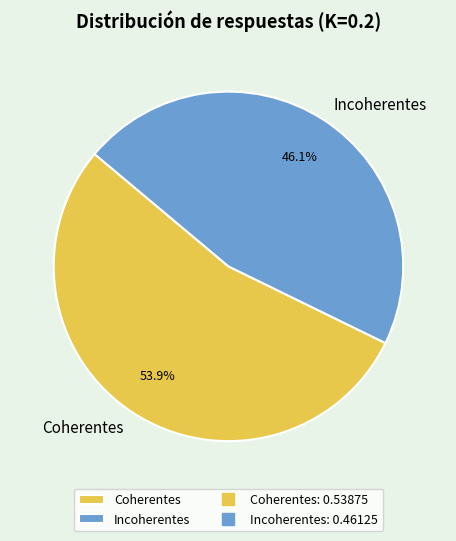

To the nearest percent, what portion does Incoherentes represent?

46%